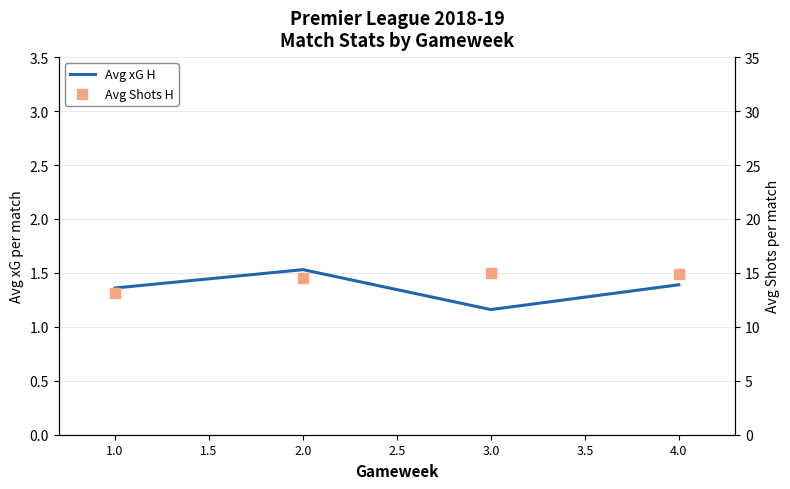

Which series contains the lowest Y value?

Avg xG H